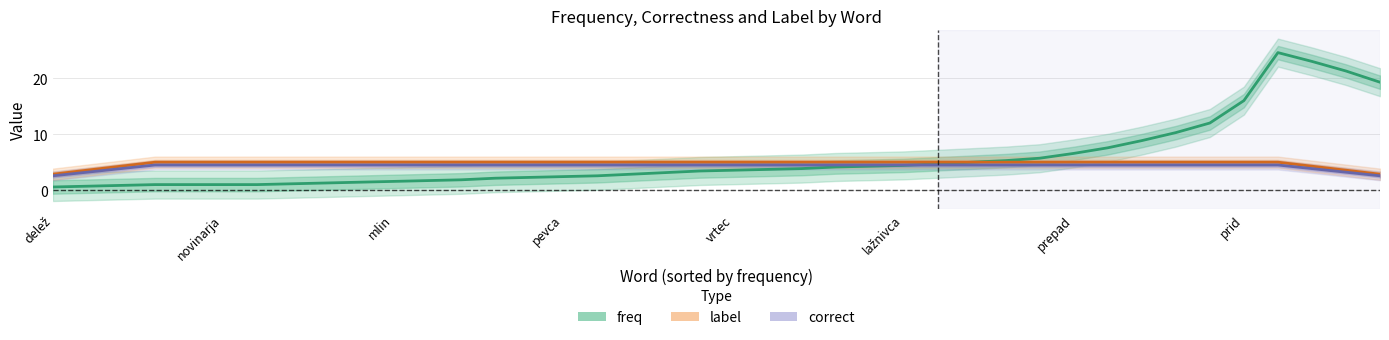

Which has a higher value, pevca or prid?

prid